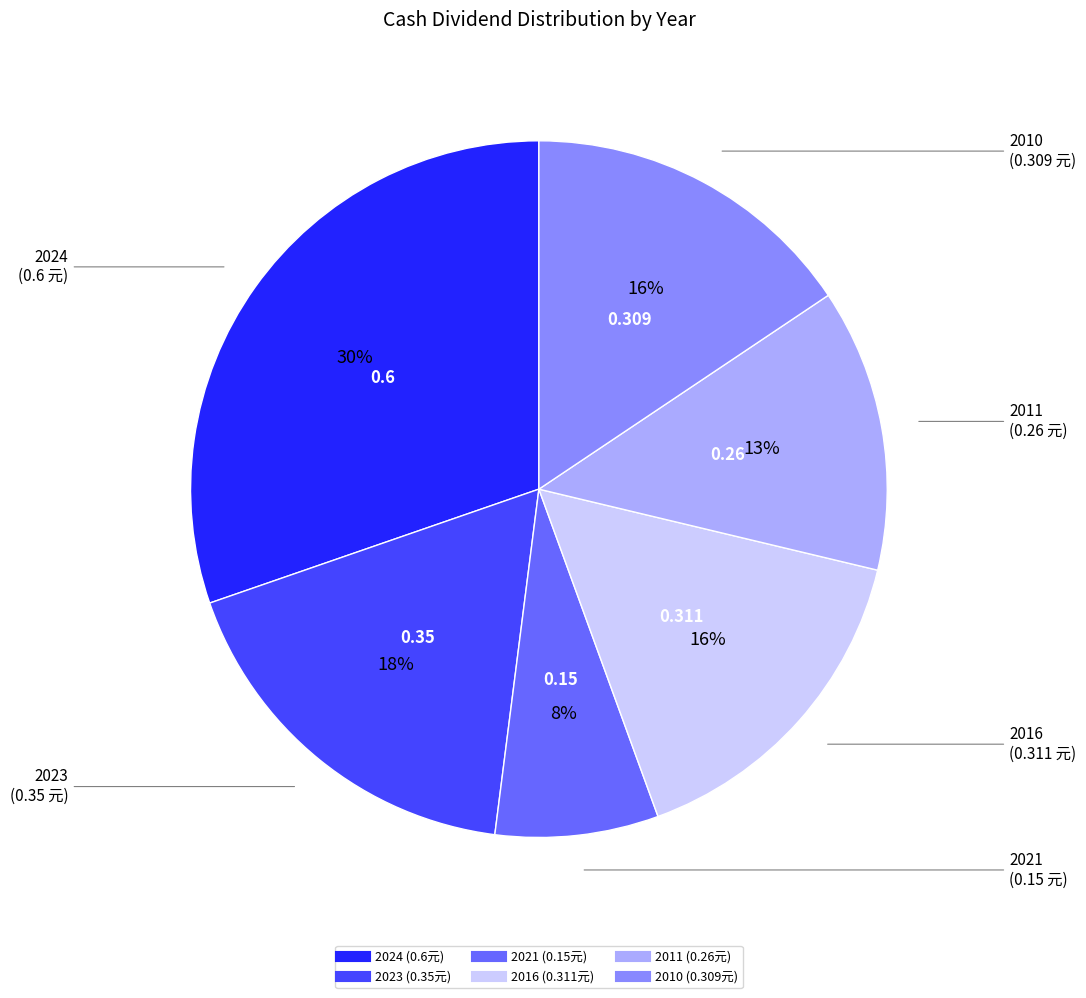

Is the sum of 2016 and 2023 greater than half?

No